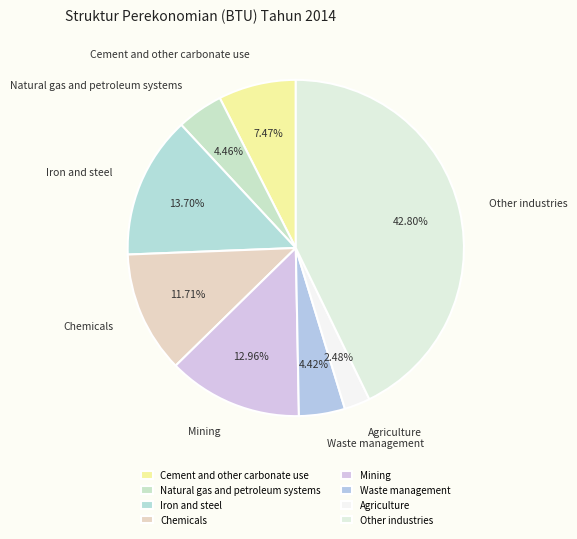

Count the number of slices in the pie.

8